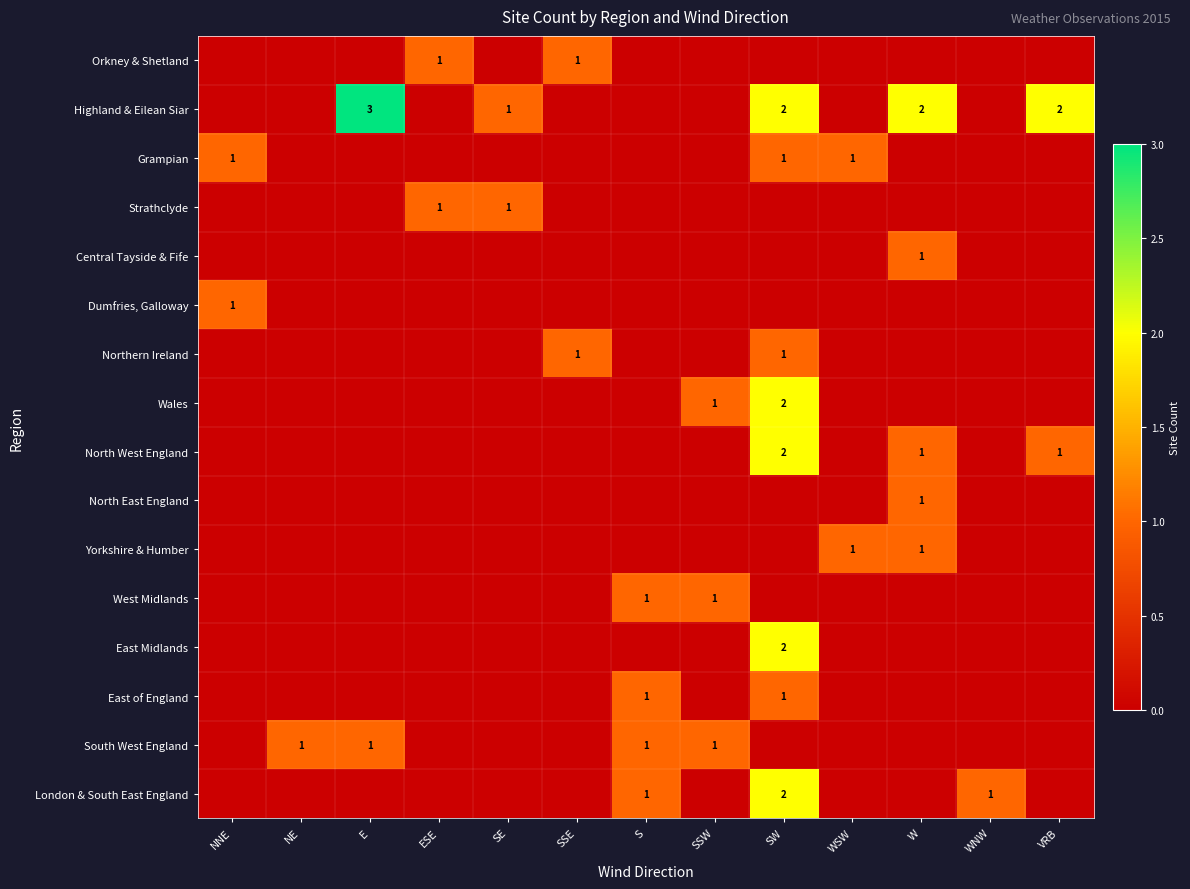

What is the spread (max minus min) of values at W?

2